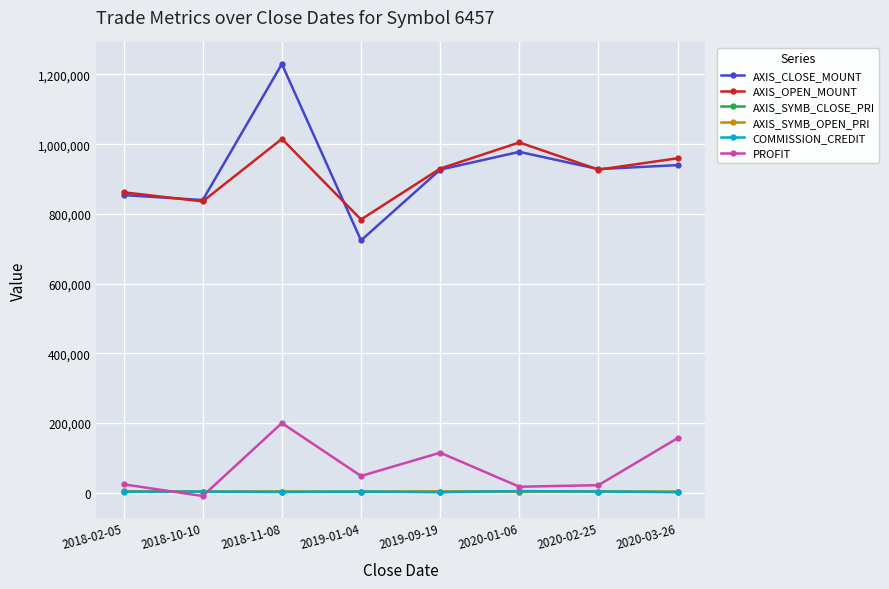

Which series has the largest range (max minus min)?

AXIS_CLOSE_MOUNT